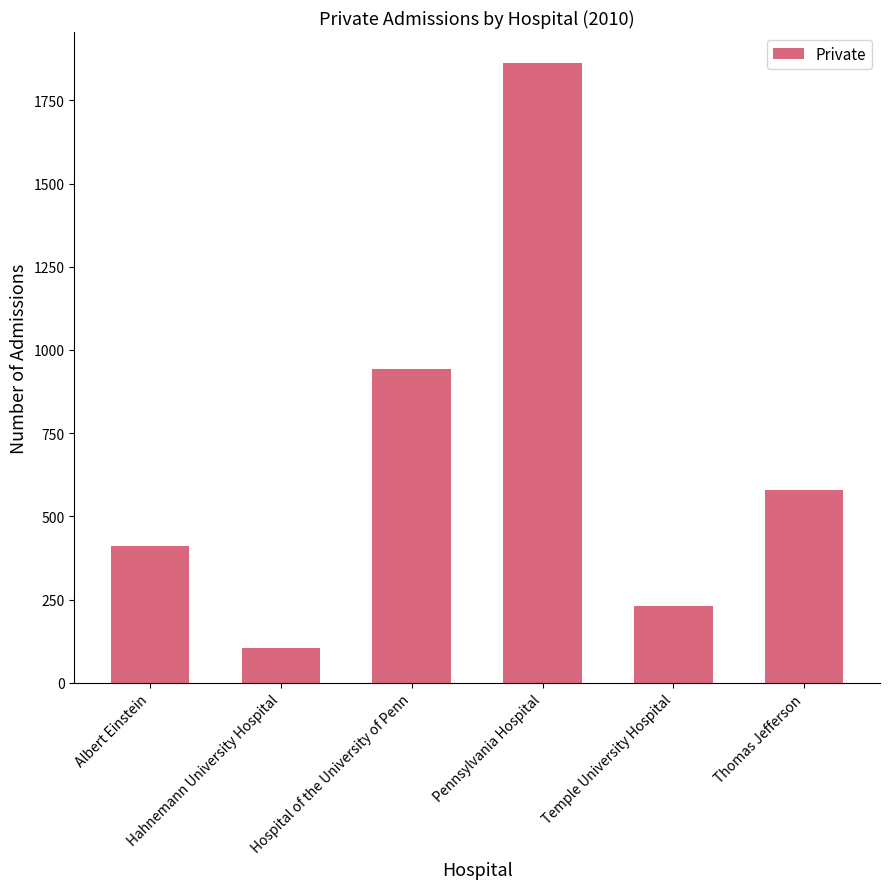

The value at Albert Einstein is 412. True or false?

True